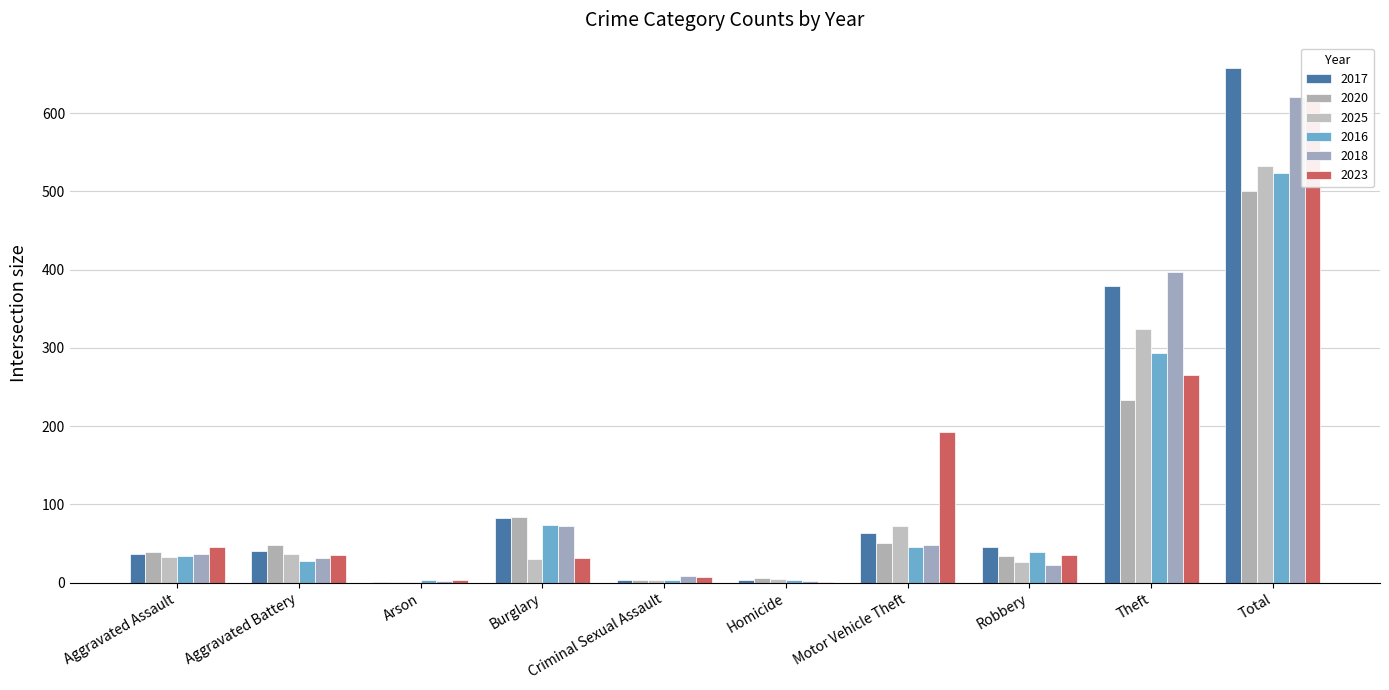

What are all the series names shown in the legend?

2017, 2020, 2025, 2016, 2018, 2023